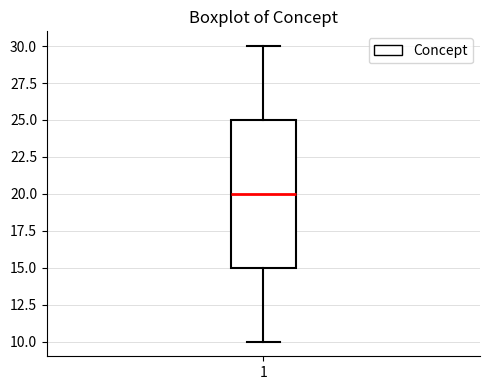

Transcribe this box plot: give where the median line is, the range the box spans, and where the two whiskers end, as read against the y-axis. The values are not printed on the chart, so give them approximately, as read against the axis.

median 20, box 15 to 25, whiskers 10 to 30